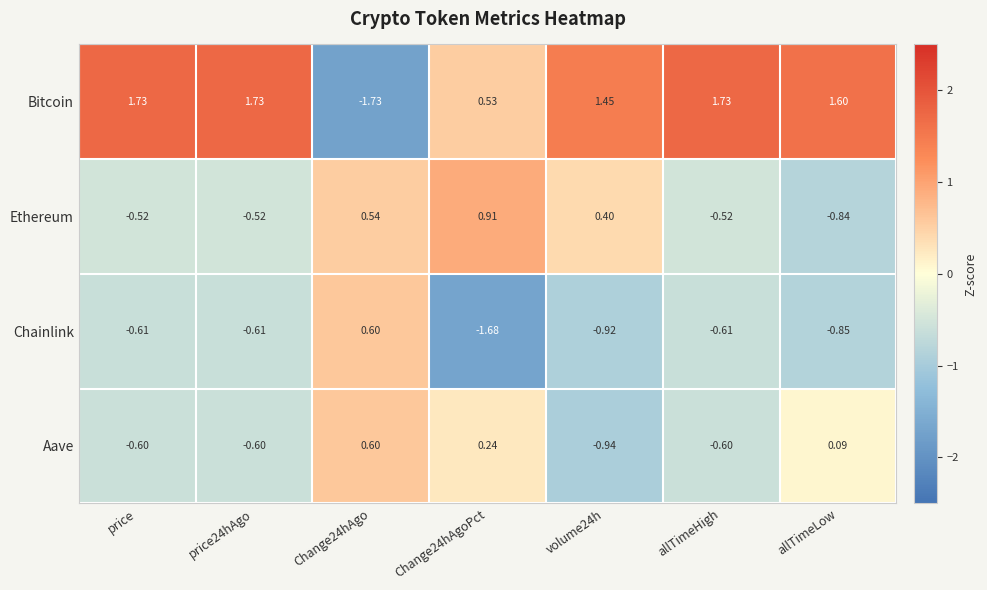

Which series has the largest range (max minus min)?

Bitcoin